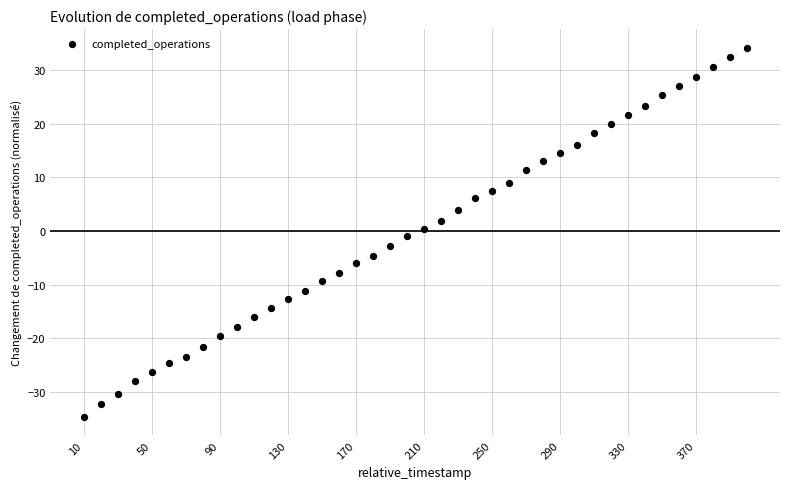

What is the range of X values (max minus min)?

390.0